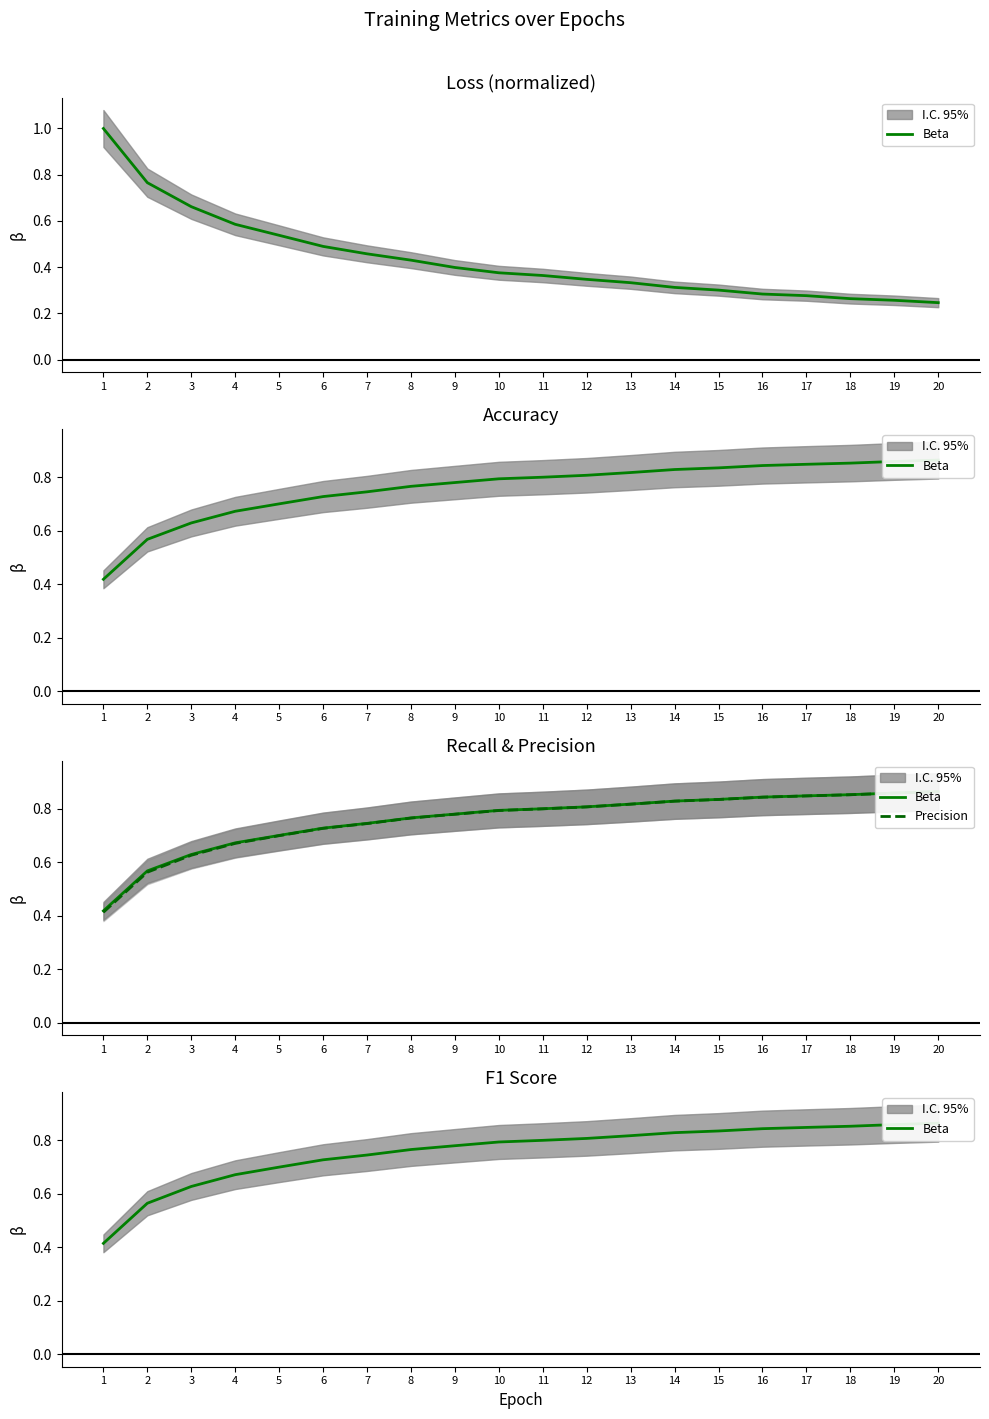

How many categories are shown in the chart?

20